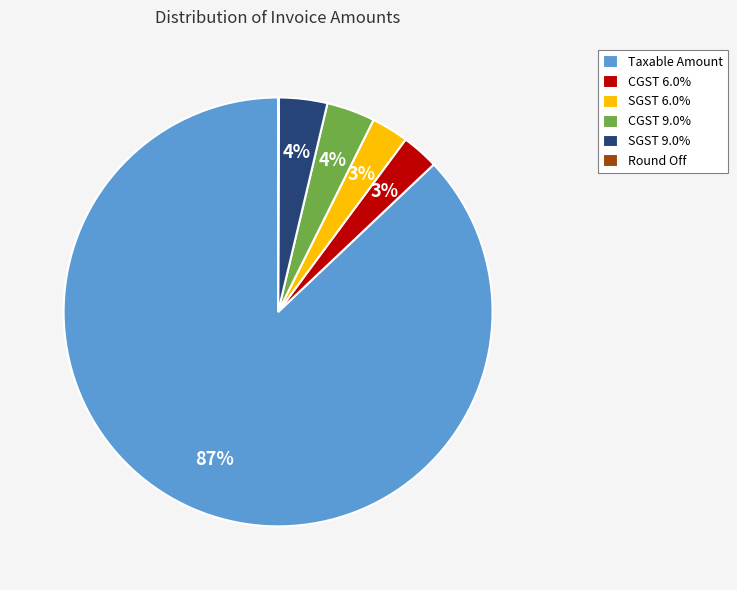

To the nearest percent, what is the difference between the CGST 6.0% and SGST 9.0% slice percentages?

1%